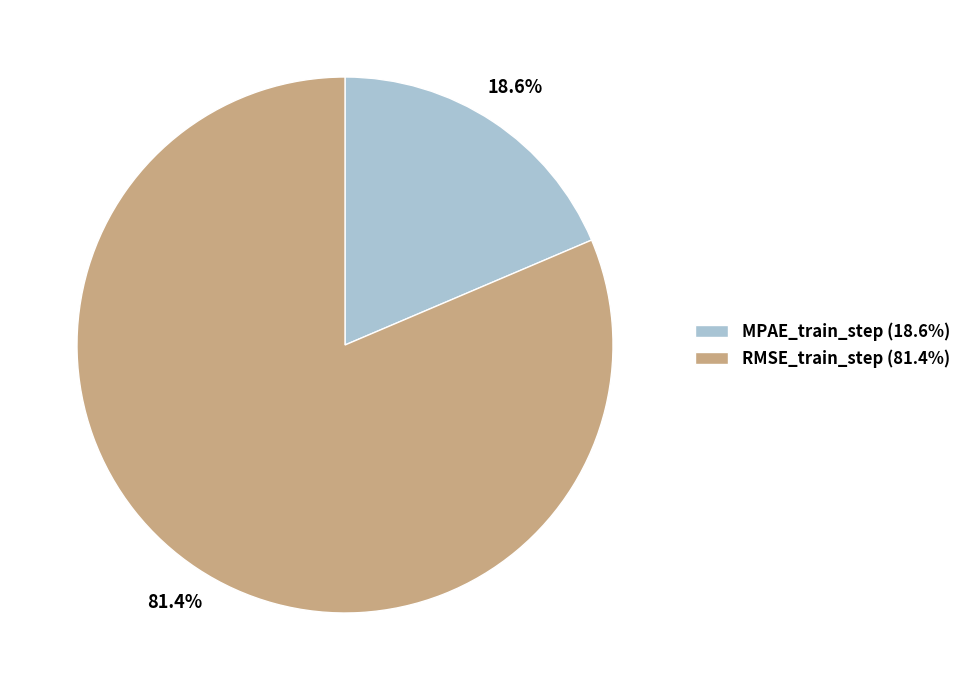

Is it true that MPAE_train_step is 8% of the pie?

False